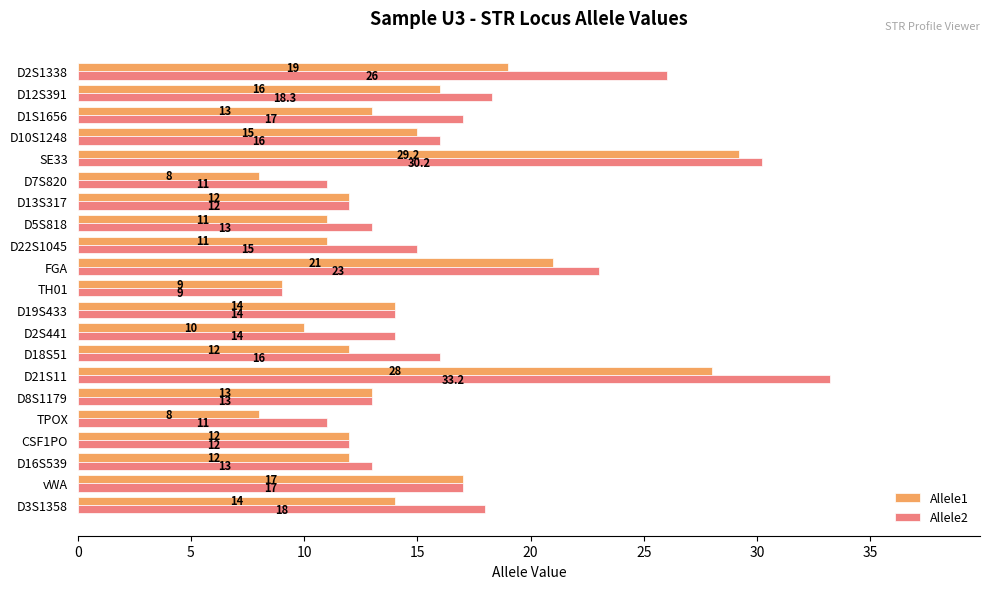

What is the highest value of the Allele2 series?

33.2